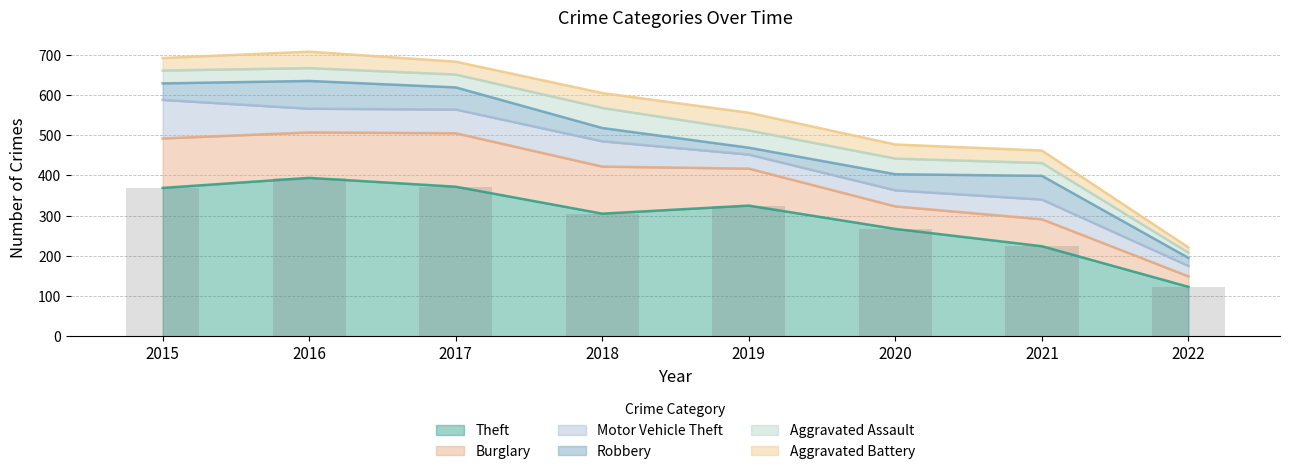

Rank the series at 2022 from lowest to highest value.

Aggravated Assault, Aggravated Battery, Robbery, Burglary, Motor Vehicle Theft, Theft